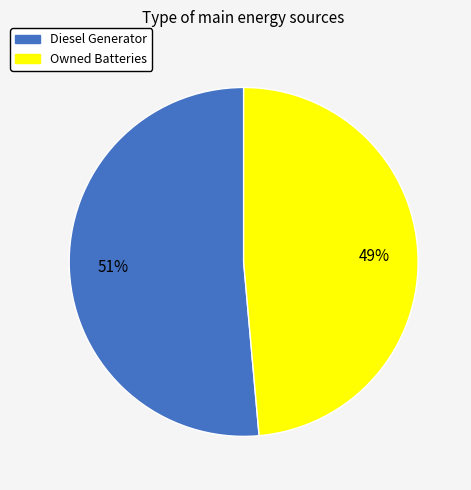

To the nearest percent, what is the average slice percentage?

50%